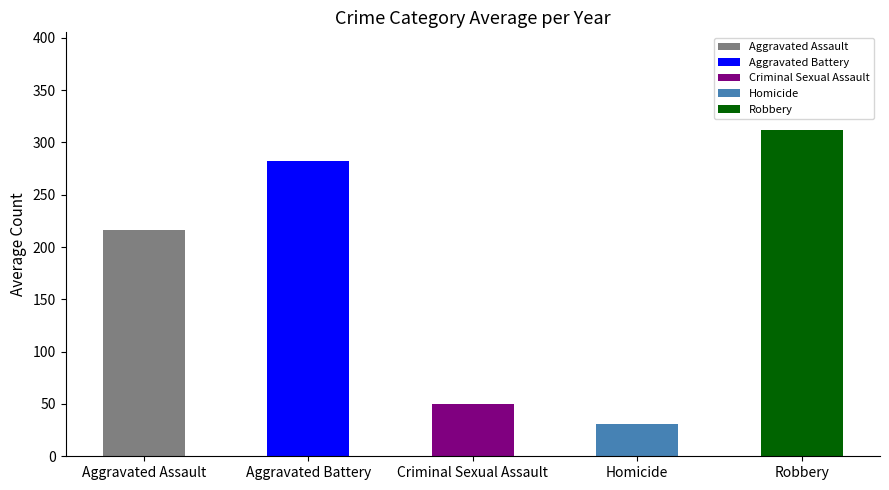

What value does the data have at Homicide?

30.8